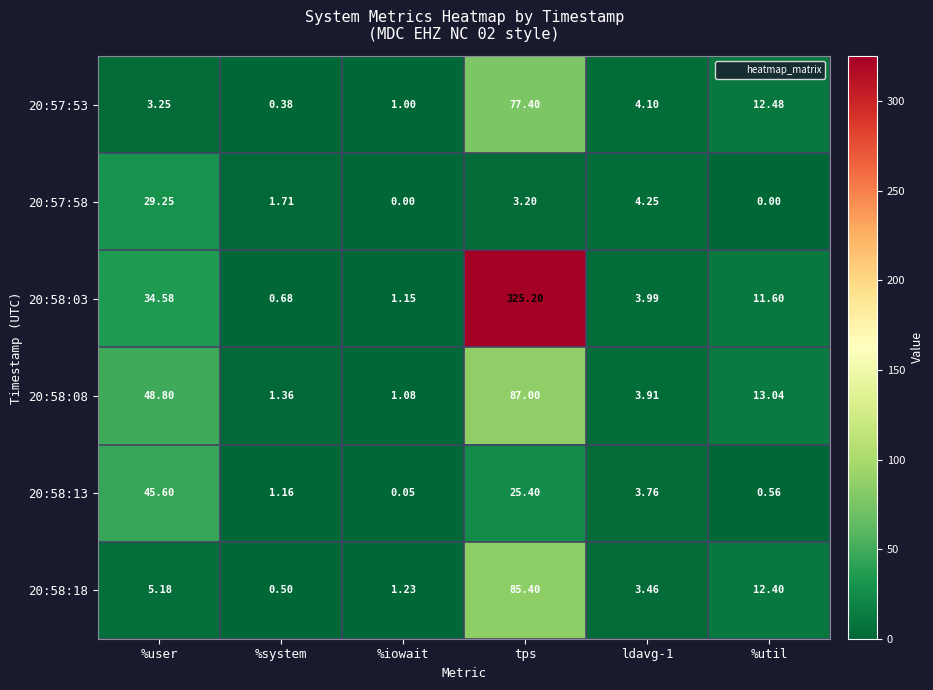

Which category has the lowest value in the 20:58:13 series?

%iowait